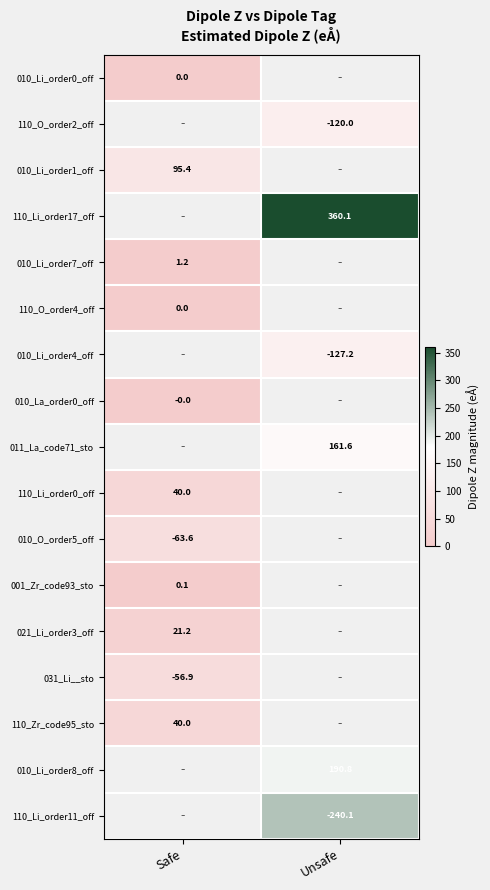

At which category does the chart reach its peak across all series?

Unsafe